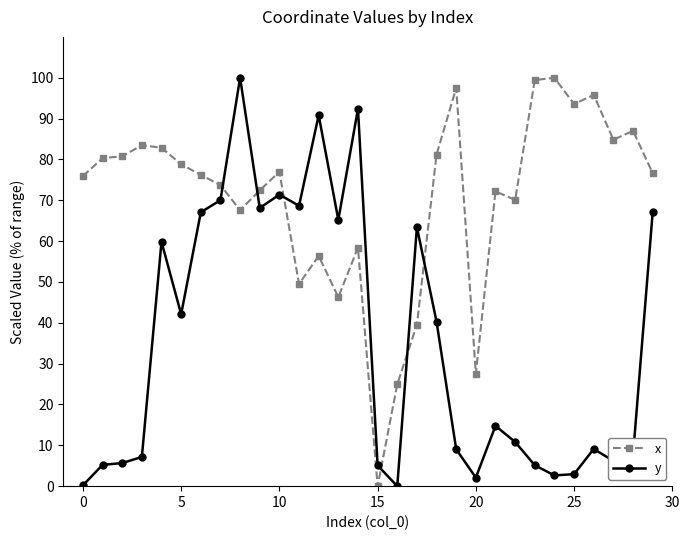

True or false: y has more than 2 interior local peaks.

True